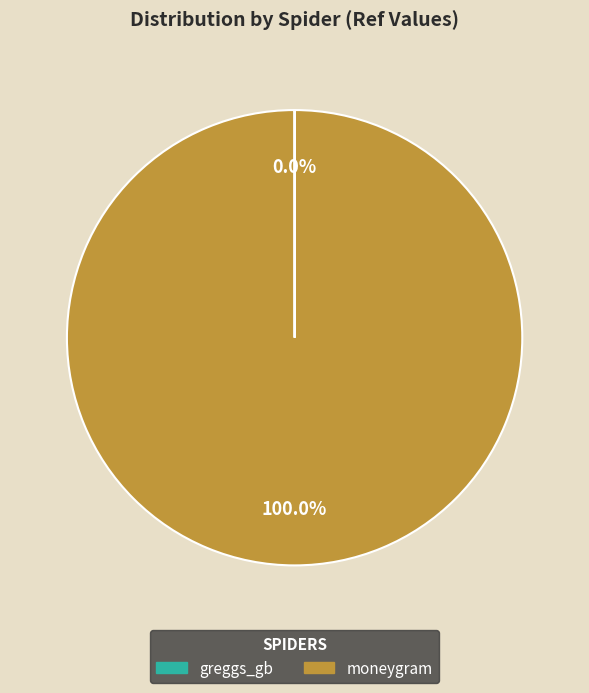

Does moneygram account for over 50% of the chart?

Yes